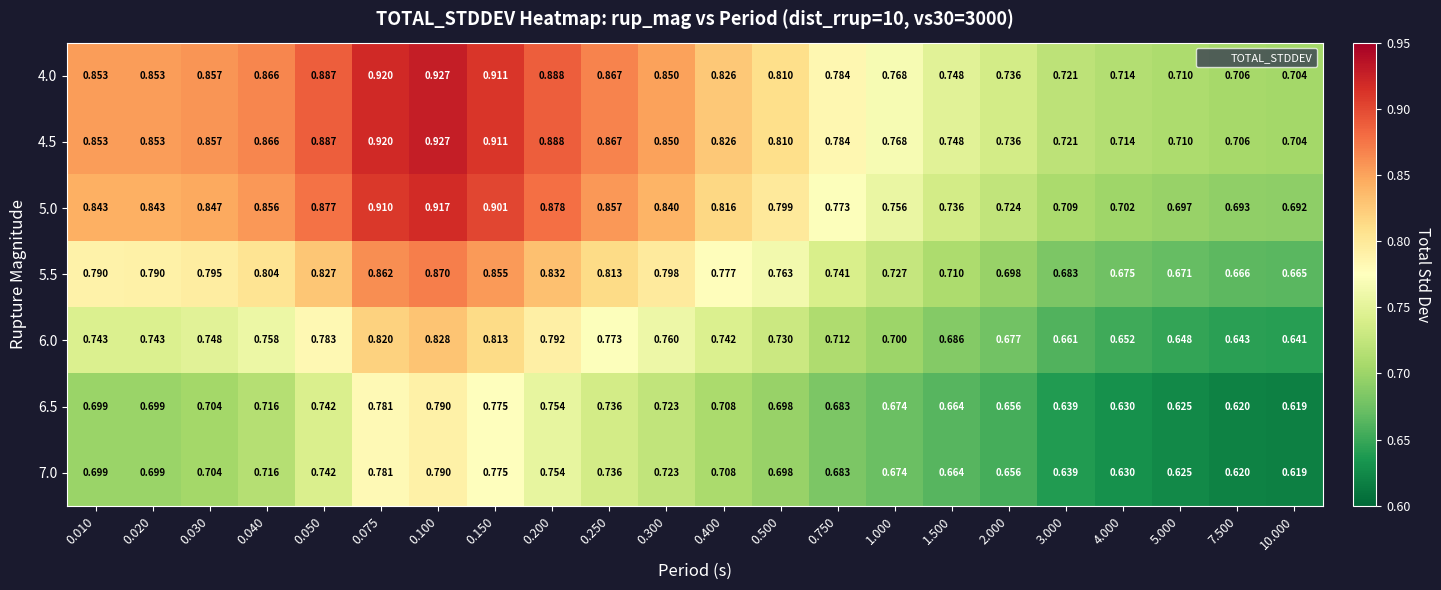

At which category is the sum across all series the highest?

0.100